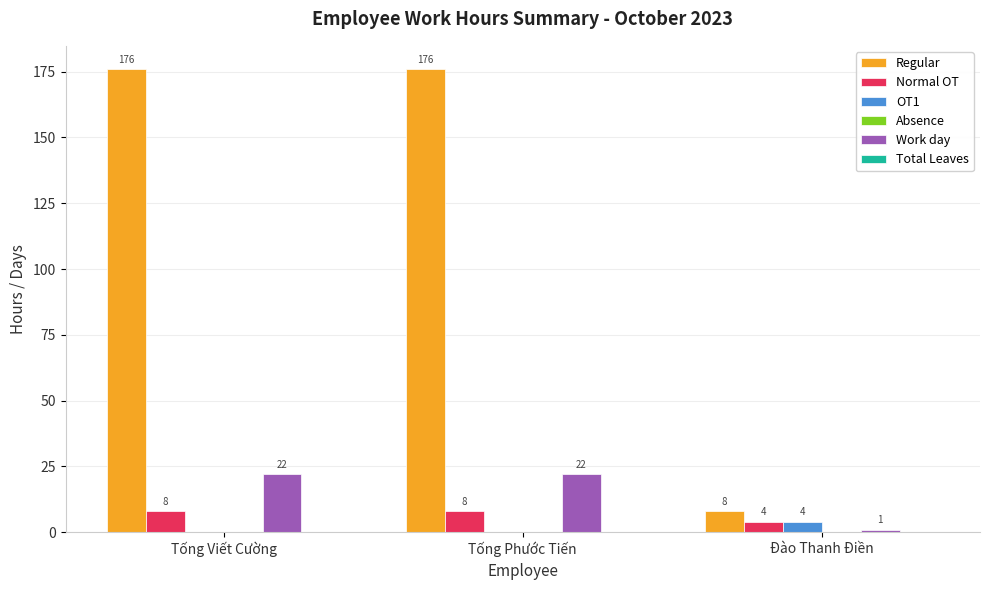

Which series has the largest range (max minus min)?

Regular